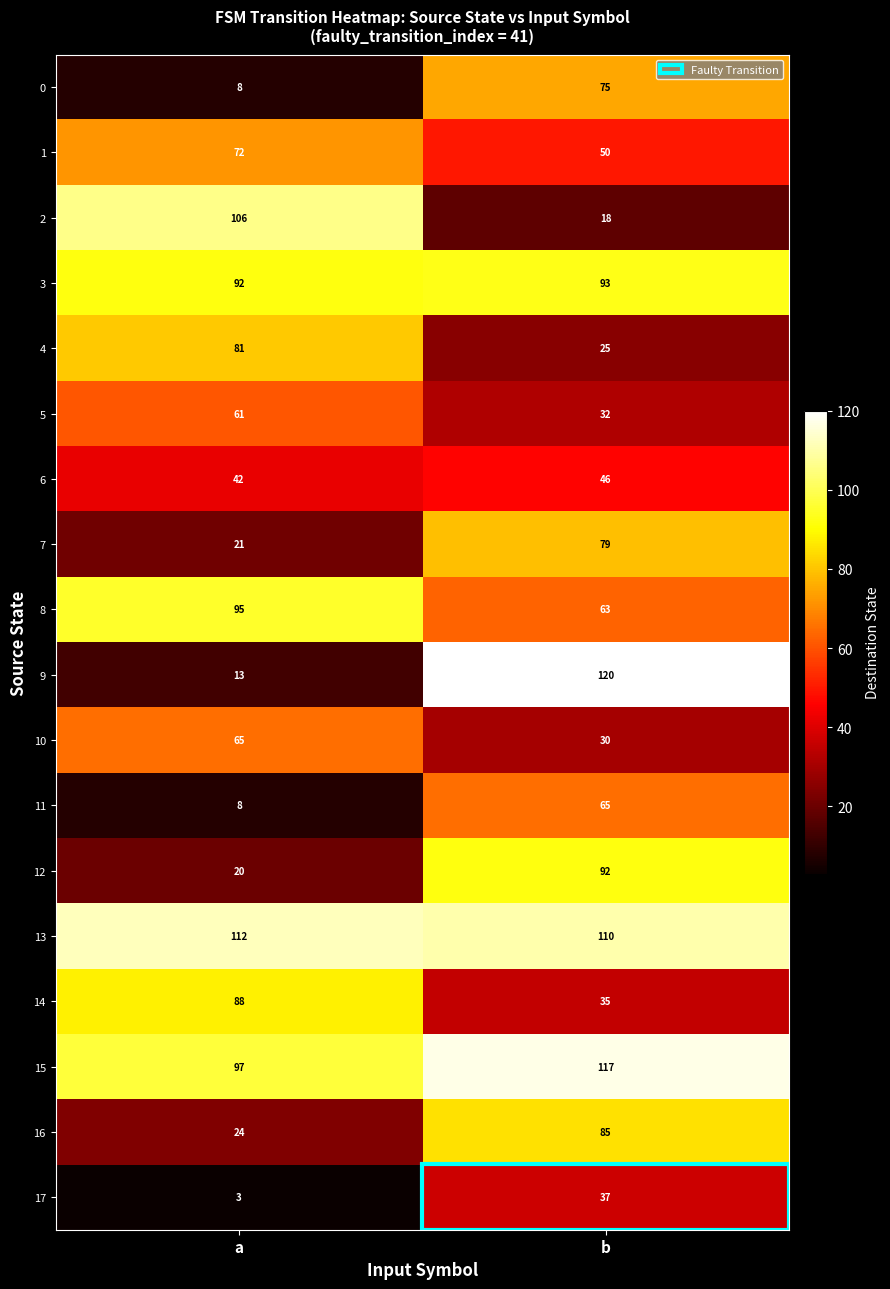

What is the maximum value shown in the chart?

120